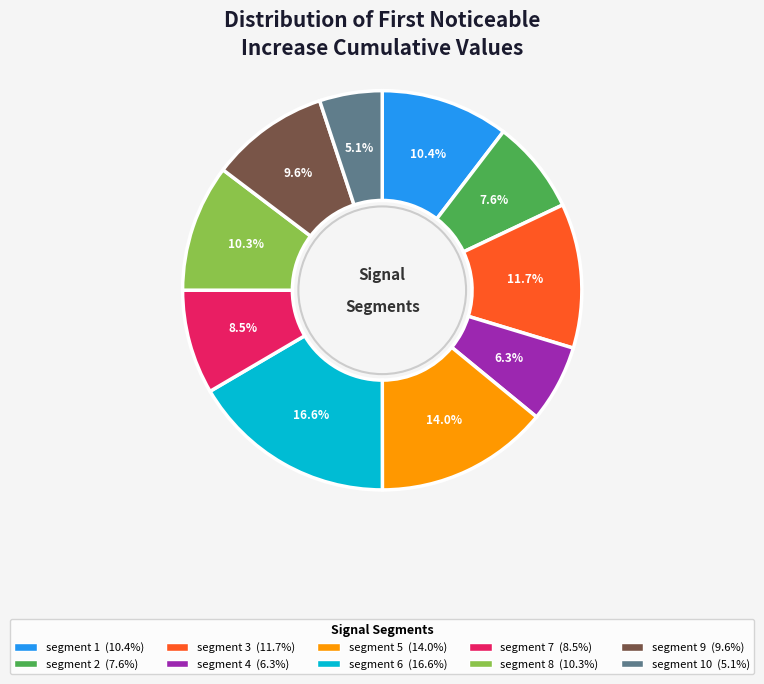

Does any single category account for the majority?

No